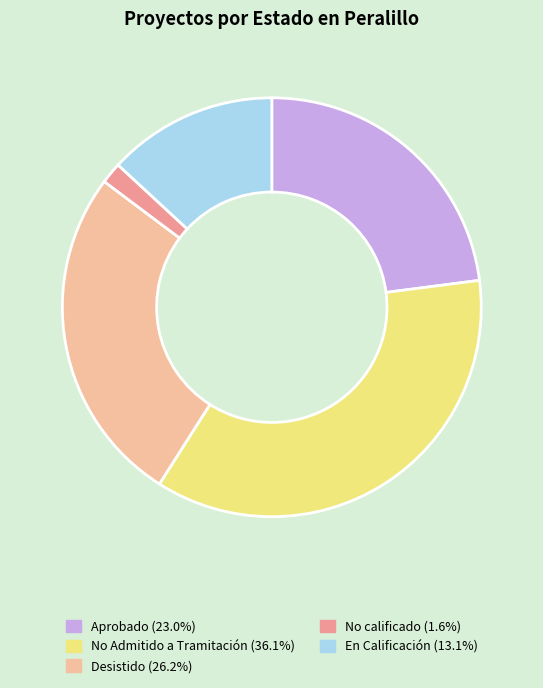

Do No calificado (1.6%) and Aprobado (23.0%) together represent more than half of the pie?

No